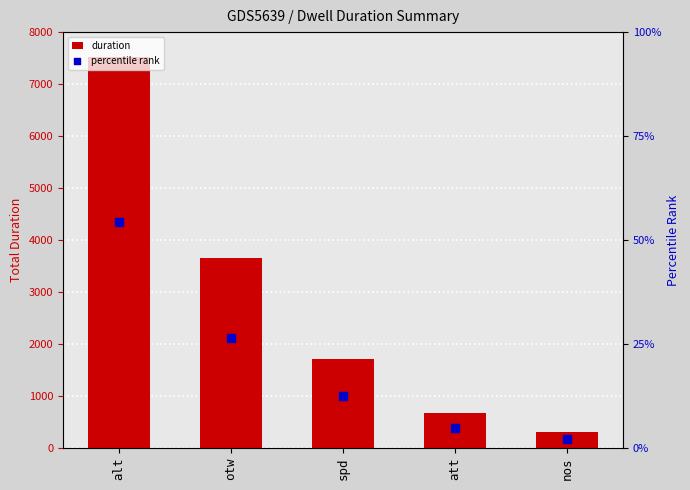

Which series has the largest total across all categories?

duration